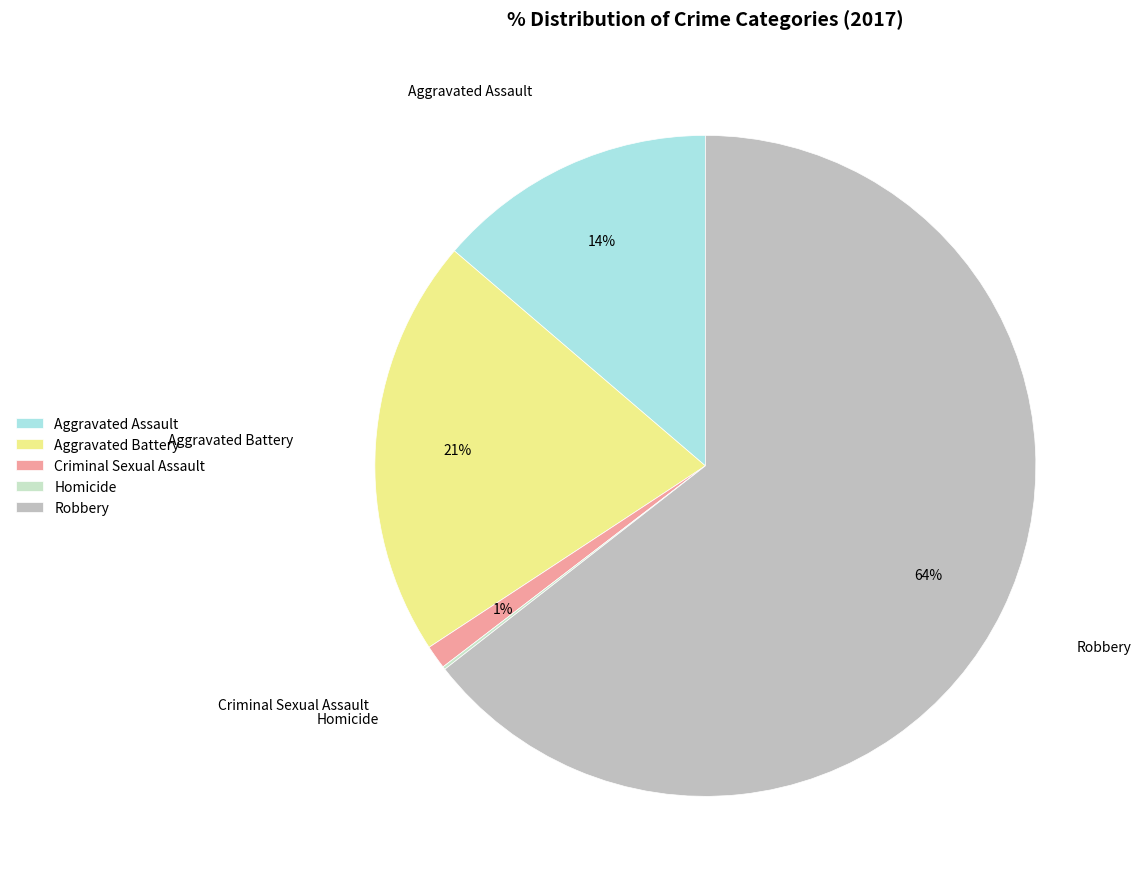

Which category has the biggest portion of the pie?

Robbery